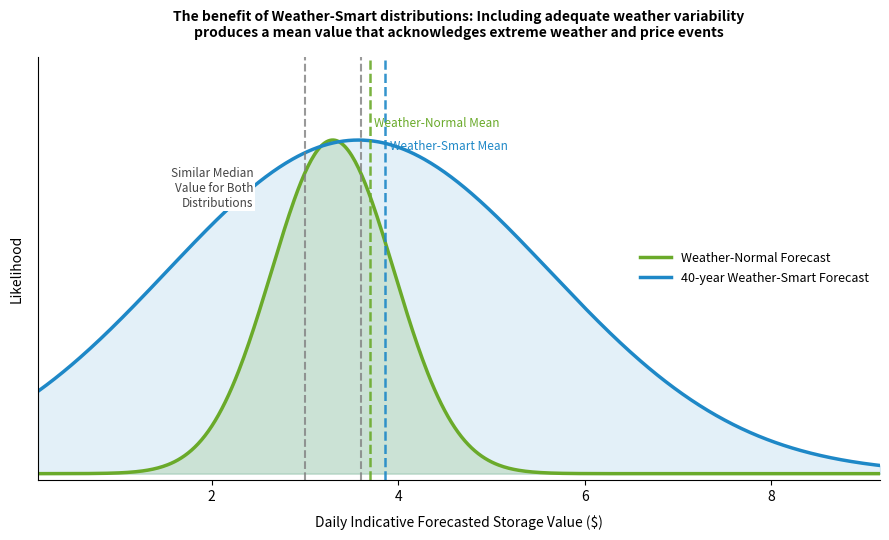

Does the chart display data point markers on the line(s)?

No